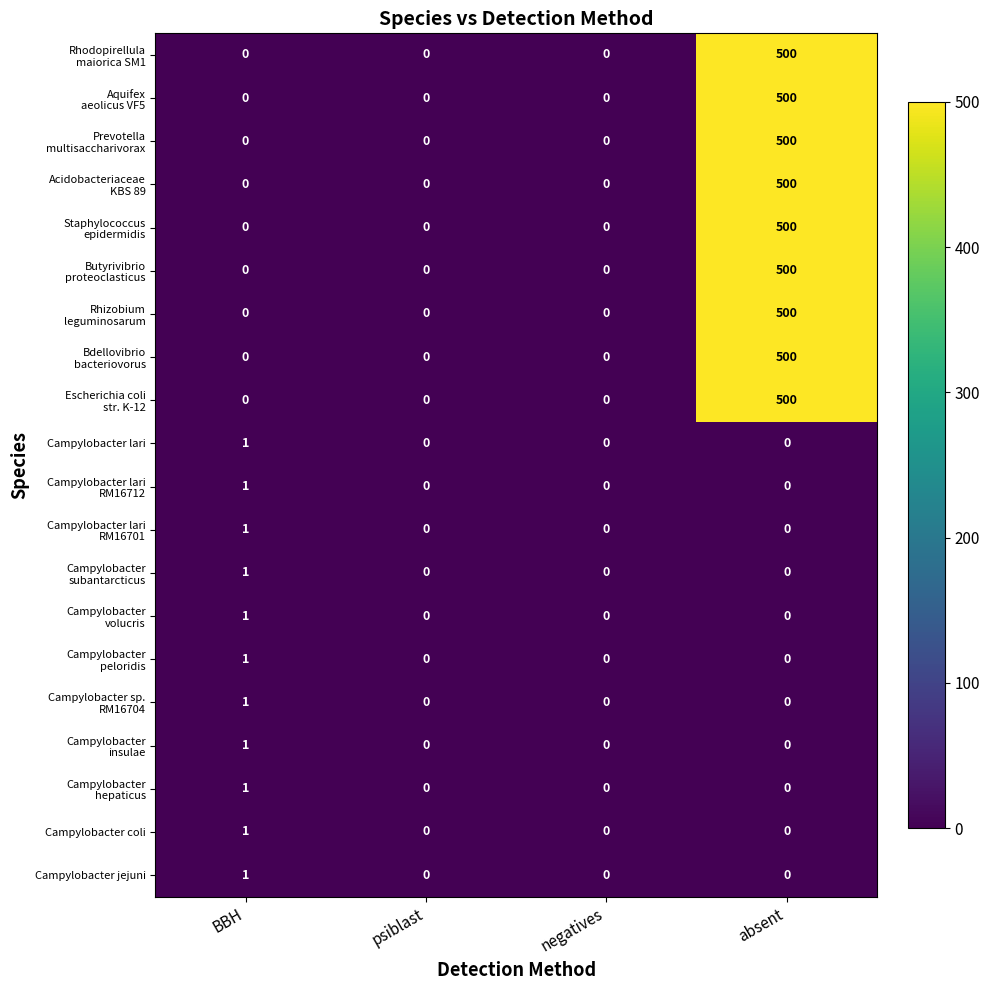

What is the total value across all series at absent?

4500